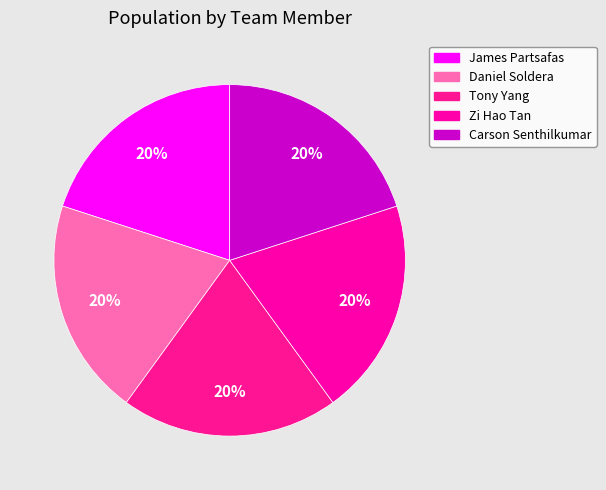

Is it true that James Partsafas is 20% of the pie?

True